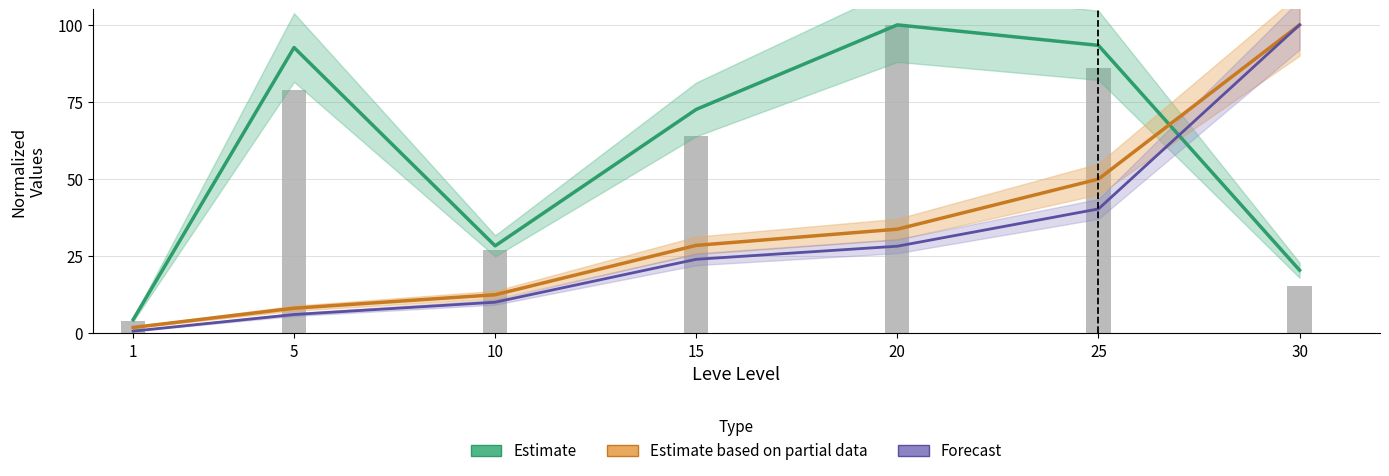

What is the greatest value displayed?

100.0